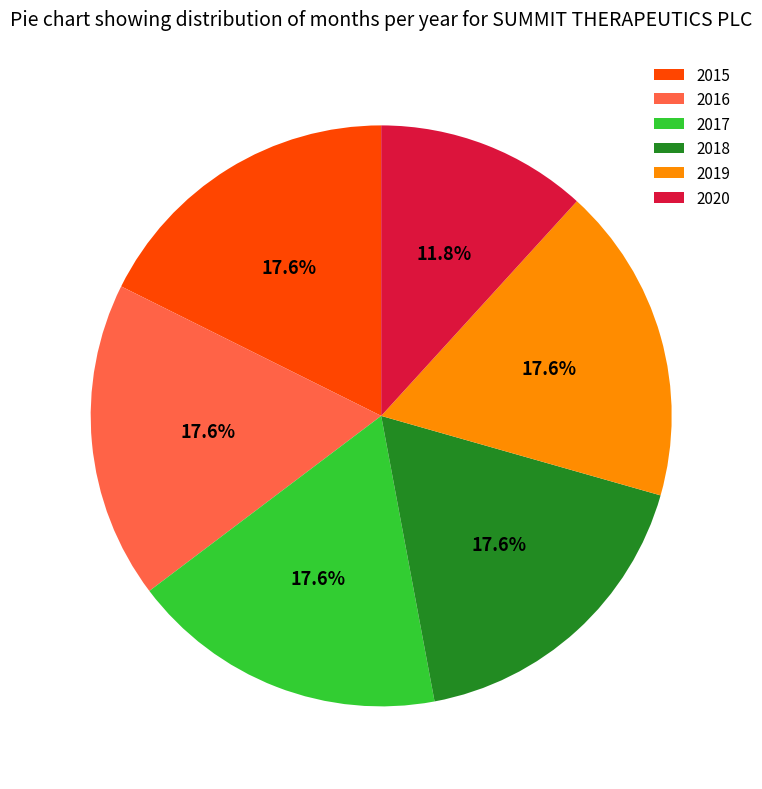

How many slices are in this pie chart?

6